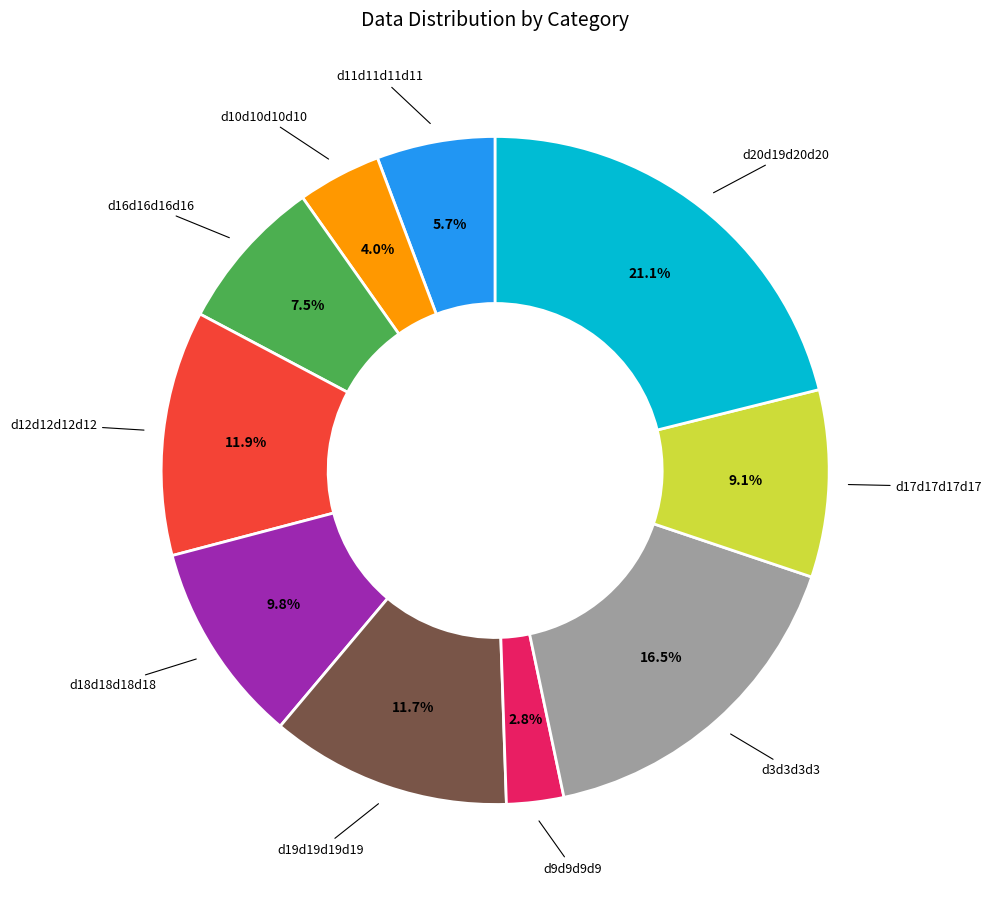

True or false: d11d11d11d11 accounts for 6% of the total.

True